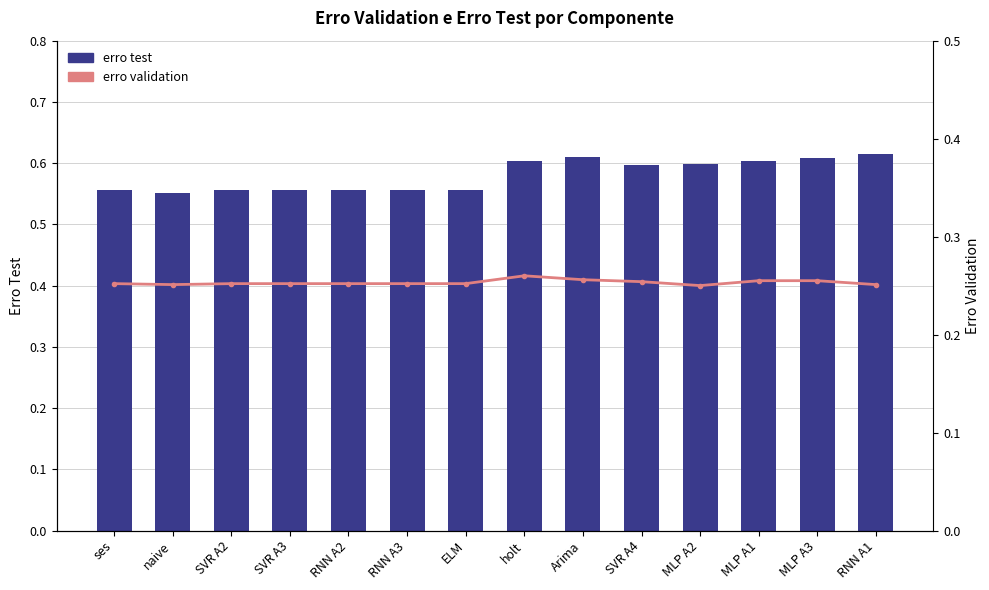

At which label does erro test reach its minimum?

naive